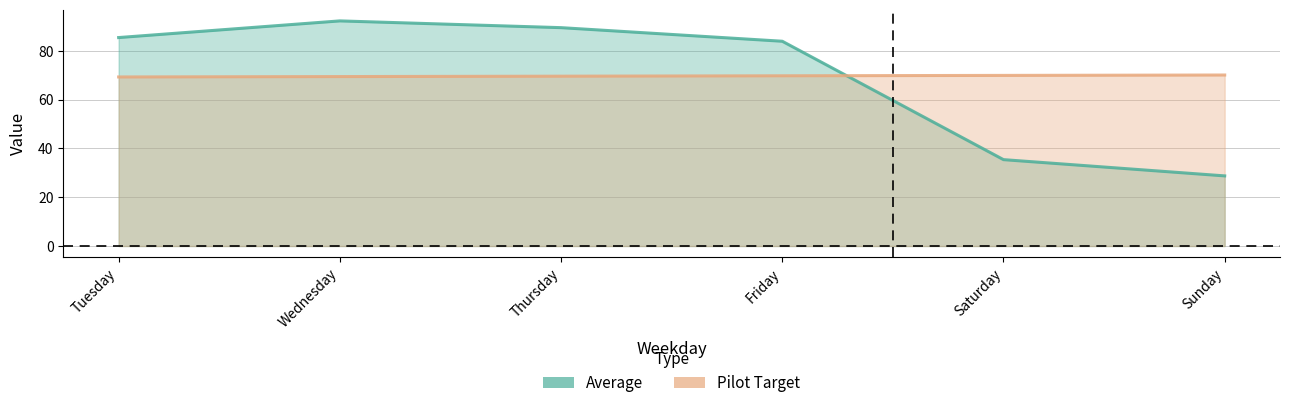

The value of Average at Sunday is 11.6. True or false?

False